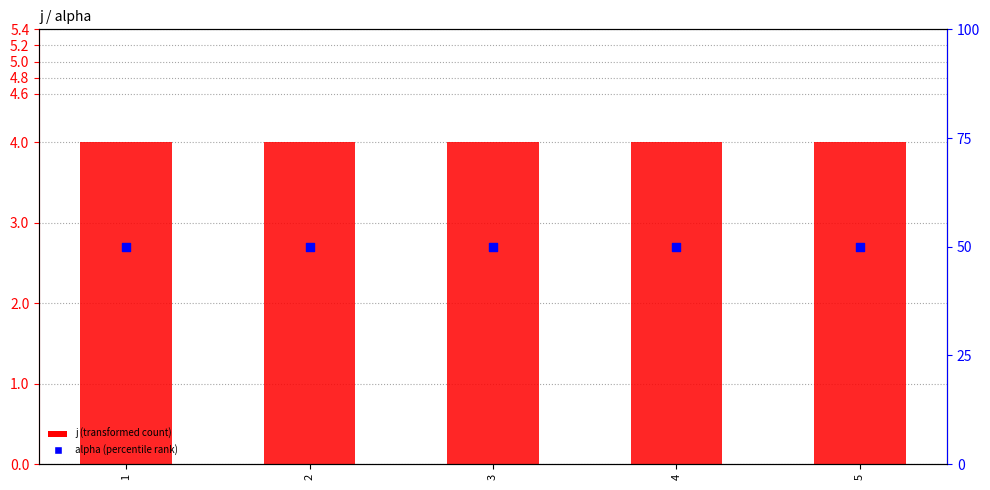

What is the total value across all series at 1?

54